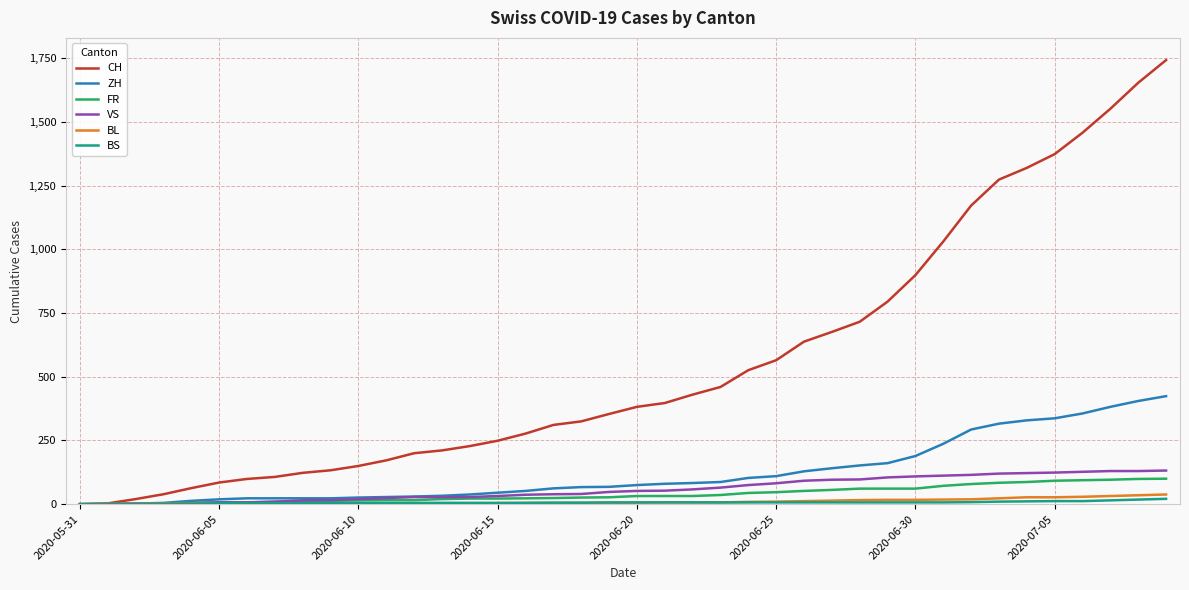

Which series has the largest total across all categories?

CH